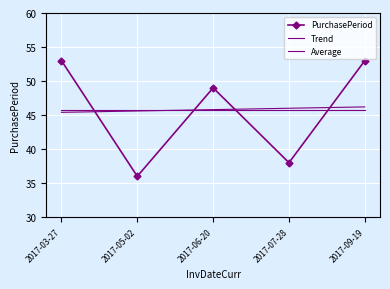

List the labels in order of Average value, largest first.

2017-03-27, 2017-05-02, 2017-06-20, 2017-07-28, 2017-09-19